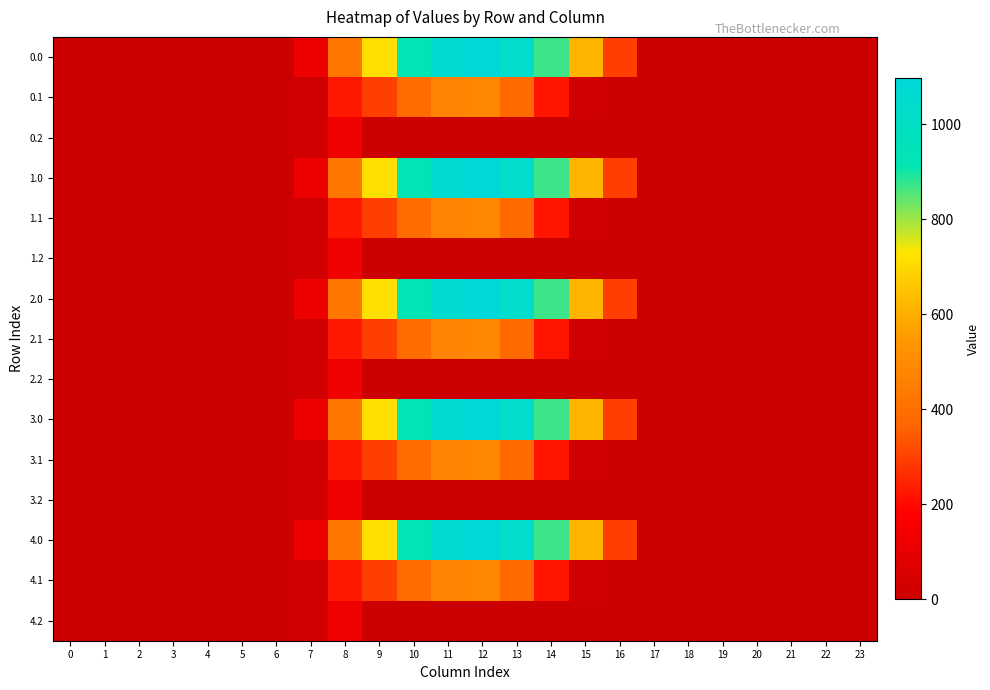

Reading left to right, list all the values displayed in this chart.

0.0: 0=0.0	1=0.0	2=0.0	3=0.0	4=0.0	5=0.0	6=0.0	7=120.6	8=430.3	9=716.9	10=916.2	11=1060.3	12=1096.7	13=1032.9	14=870.6	15=615.9	16=294.5	17=0.0	18=0.0	19=0.0	20=0.0	21=0.0	22=0.0	23=0.0
0.1: 0=0.0	1=0.0	2=0.0	3=0.0	4=0.0	5=0.0	6=0.0	7=17.7	8=227.5	9=295.9	10=388.1	11=471.7	12=485.4	13=382.7	14=219.2	15=17.3	16=0.0	17=0.0	18=0.0	19=0.0	20=0.0	21=0.0	22=0.0	23=0.0
0.2: 0=0.0	1=0.0	2=0.0	3=0.0	4=0.0	5=0.0	6=0.0	7=22.3	8=134.2	9=0.0	10=0.0	11=0.0	12=0.0	13=0.0	14=0.0	15=0.0	16=0.0	17=0.0	18=0.0	19=0.0	20=0.0	21=0.0	22=0.0	23=0.0
1.0: 0=0.0	1=0.0	2=0.0	3=0.0	4=0.0	5=0.0	6=0.0	7=120.6	8=430.3	9=716.9	10=916.2	11=1060.3	12=1096.7	13=1032.9	14=870.6	15=615.9	16=294.5	17=0.0	18=0.0	19=0.0	20=0.0	21=0.0	22=0.0	23=0.0
1.1: 0=0.0	1=0.0	2=0.0	3=0.0	4=0.0	5=0.0	6=0.0	7=17.7	8=227.5	9=295.9	10=388.1	11=471.7	12=485.4	13=382.7	14=219.2	15=17.3	16=0.0	17=0.0	18=0.0	19=0.0	20=0.0	21=0.0	22=0.0	23=0.0
1.2: 0=0.0	1=0.0	2=0.0	3=0.0	4=0.0	5=0.0	6=0.0	7=22.3	8=134.2	9=0.0	10=0.0	11=0.0	12=0.0	13=0.0	14=0.0	15=0.0	16=0.0	17=0.0	18=0.0	19=0.0	20=0.0	21=0.0	22=0.0	23=0.0
2.0: 0=0.0	1=0.0	2=0.0	3=0.0	4=0.0	5=0.0	6=0.0	7=120.6	8=430.3	9=716.9	10=916.2	11=1060.3	12=1096.7	13=1032.9	14=870.6	15=615.9	16=294.5	17=0.0	18=0.0	19=0.0	20=0.0	21=0.0	22=0.0	23=0.0
2.1: 0=0.0	1=0.0	2=0.0	3=0.0	4=0.0	5=0.0	6=0.0	7=17.7	8=227.5	9=295.9	10=388.1	11=471.7	12=485.4	13=382.7	14=219.2	15=17.3	16=0.0	17=0.0	18=0.0	19=0.0	20=0.0	21=0.0	22=0.0	23=0.0
2.2: 0=0.0	1=0.0	2=0.0	3=0.0	4=0.0	5=0.0	6=0.0	7=22.3	8=134.2	9=0.0	10=0.0	11=0.0	12=0.0	13=0.0	14=0.0	15=0.0	16=0.0	17=0.0	18=0.0	19=0.0	20=0.0	21=0.0	22=0.0	23=0.0
3.0: 0=0.0	1=0.0	2=0.0	3=0.0	4=0.0	5=0.0	6=0.0	7=120.6	8=430.3	9=716.9	10=916.2	11=1060.3	12=1096.7	13=1032.9	14=870.6	15=615.9	16=294.5	17=0.0	18=0.0	19=0.0	20=0.0	21=0.0	22=0.0	23=0.0
3.1: 0=0.0	1=0.0	2=0.0	3=0.0	4=0.0	5=0.0	6=0.0	7=17.7	8=227.5	9=295.9	10=388.1	11=471.7	12=485.4	13=382.7	14=219.2	15=17.3	16=0.0	17=0.0	18=0.0	19=0.0	20=0.0	21=0.0	22=0.0	23=0.0
3.2: 0=0.0	1=0.0	2=0.0	3=0.0	4=0.0	5=0.0	6=0.0	7=22.3	8=134.2	9=0.0	10=0.0	11=0.0	12=0.0	13=0.0	14=0.0	15=0.0	16=0.0	17=0.0	18=0.0	19=0.0	20=0.0	21=0.0	22=0.0	23=0.0
4.0: 0=0.0	1=0.0	2=0.0	3=0.0	4=0.0	5=0.0	6=0.0	7=120.6	8=430.3	9=716.9	10=916.2	11=1060.3	12=1096.7	13=1032.9	14=870.6	15=615.9	16=294.5	17=0.0	18=0.0	19=0.0	20=0.0	21=0.0	22=0.0	23=0.0
4.1: 0=0.0	1=0.0	2=0.0	3=0.0	4=0.0	5=0.0	6=0.0	7=17.7	8=227.5	9=295.9	10=388.1	11=471.7	12=485.4	13=382.7	14=219.2	15=17.3	16=0.0	17=0.0	18=0.0	19=0.0	20=0.0	21=0.0	22=0.0	23=0.0
4.2: 0=0.0	1=0.0	2=0.0	3=0.0	4=0.0	5=0.0	6=0.0	7=22.3	8=134.2	9=0.0	10=0.0	11=0.0	12=0.0	13=0.0	14=0.0	15=0.0	16=0.0	17=0.0	18=0.0	19=0.0	20=0.0	21=0.0	22=0.0	23=0.0